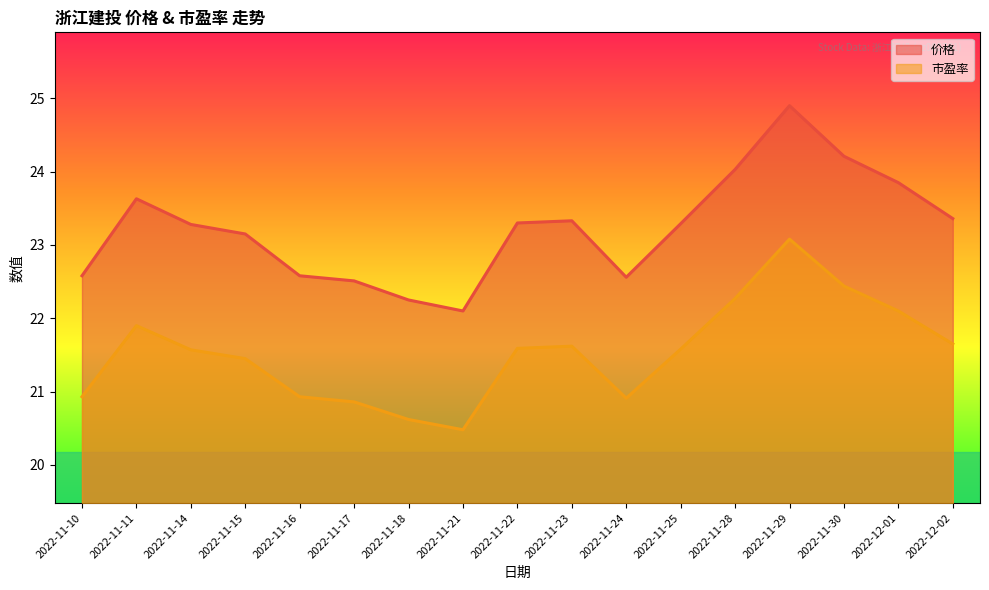

Reading left to right, extract all data points from this chart.

价格: 22.6	23.6	23.3	23.1	22.6	22.5	22.2	22.1	23.3	23.3	22.6	23.3	24.0	24.9	24.2	23.9	23.4
市盈率: 20.9	21.9	21.6	21.4	20.9	20.9	20.6	20.5	21.6	21.6	20.9	21.6	22.3	23.1	22.4	22.1	21.6